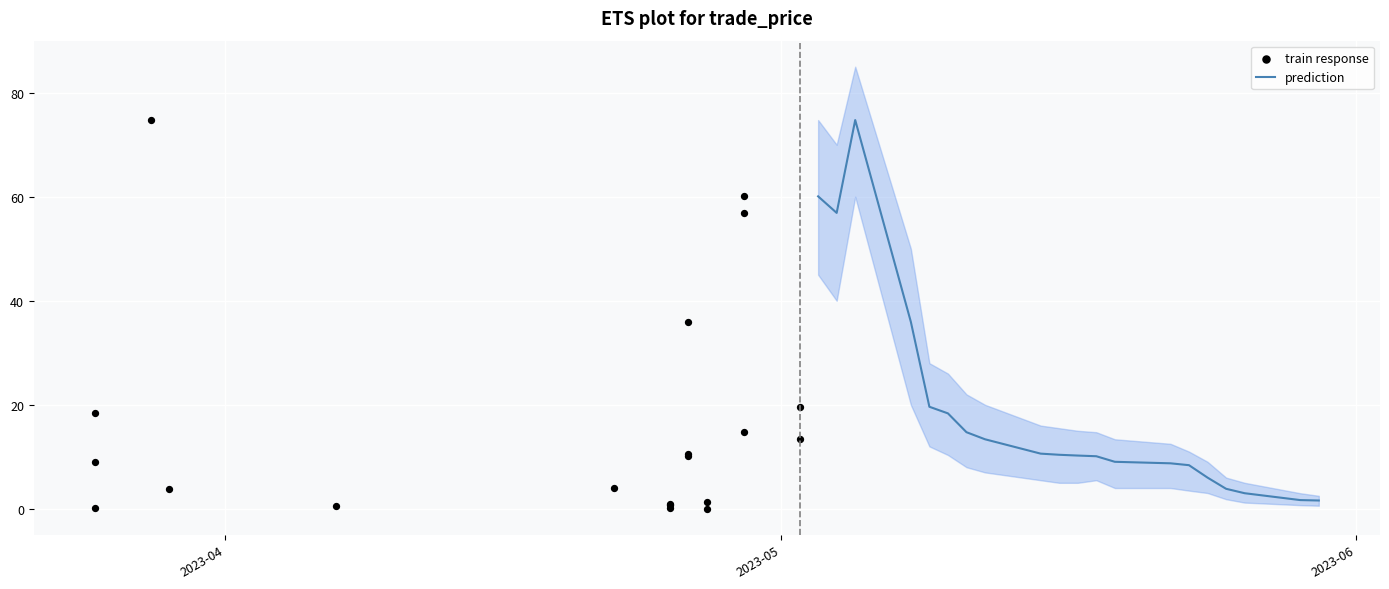

Which series has the largest Y range (max minus min)?

train response